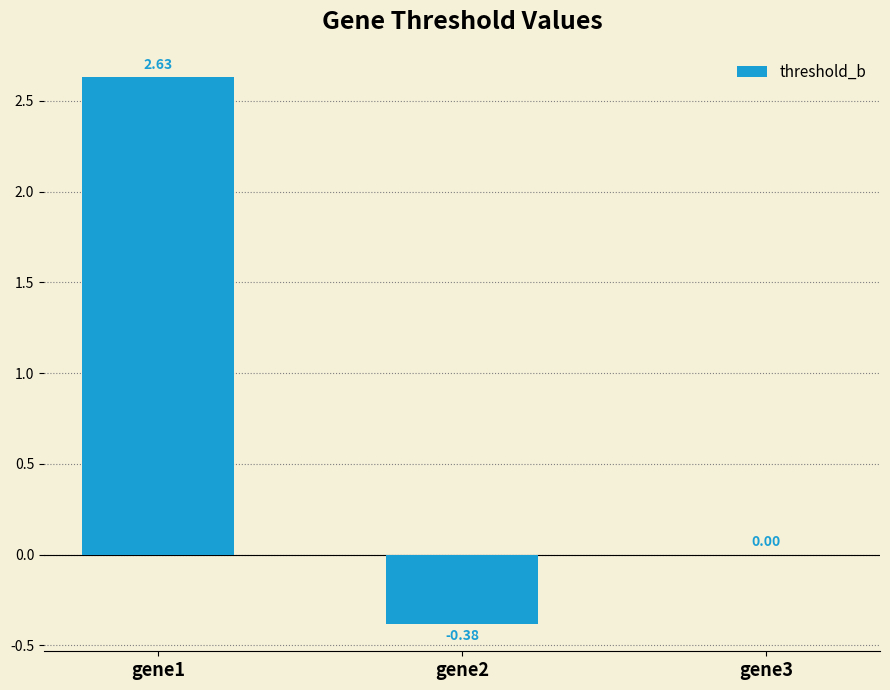

What is the change in value from gene1 to gene3?

-2.6